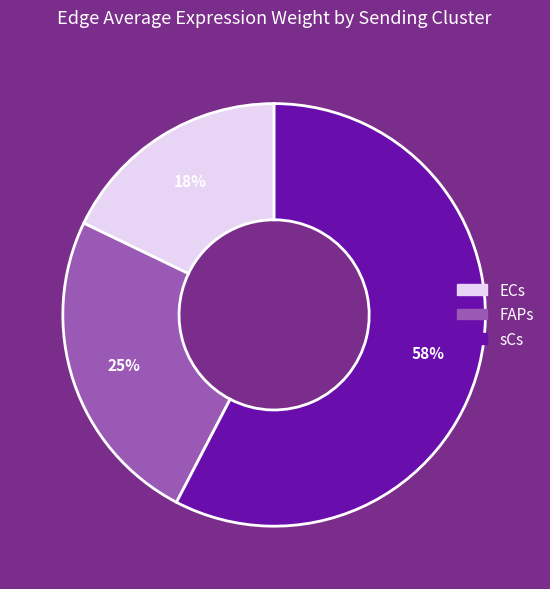

Which slice is the largest?

sCs